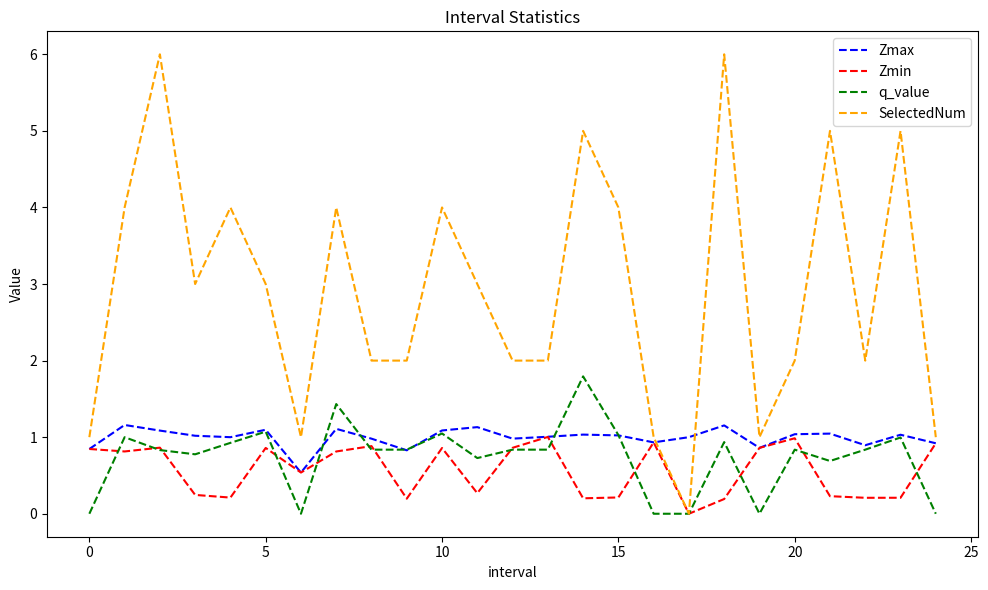

Which series has the largest range (max minus min)?

SelectedNum